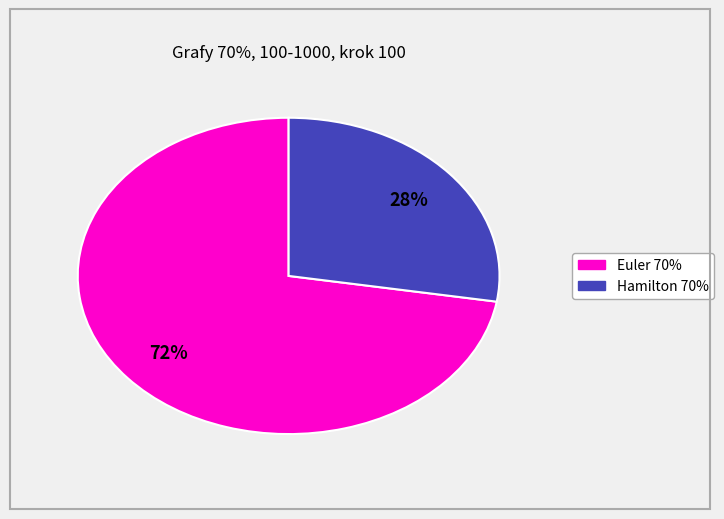

To the nearest percent, what is the average slice percentage?

50%